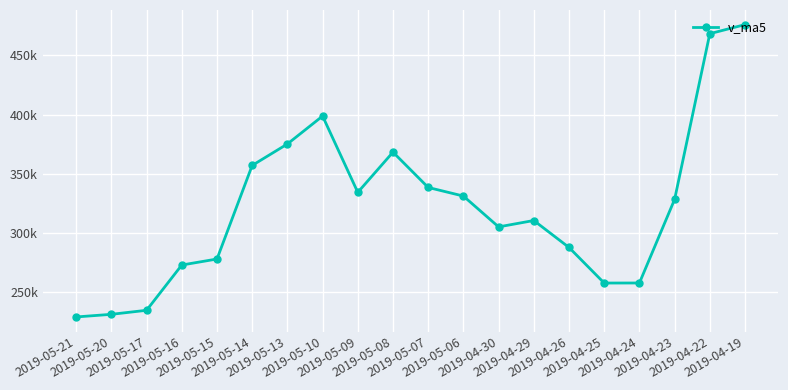

At which label is the value closest to 352567?

2019-05-14